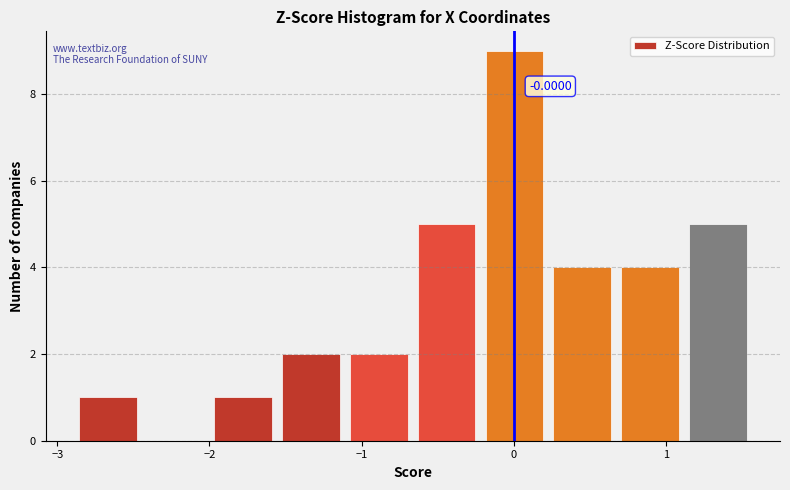

Over which range of the x-axis is the bar tallest?

-0.2 to 0.2